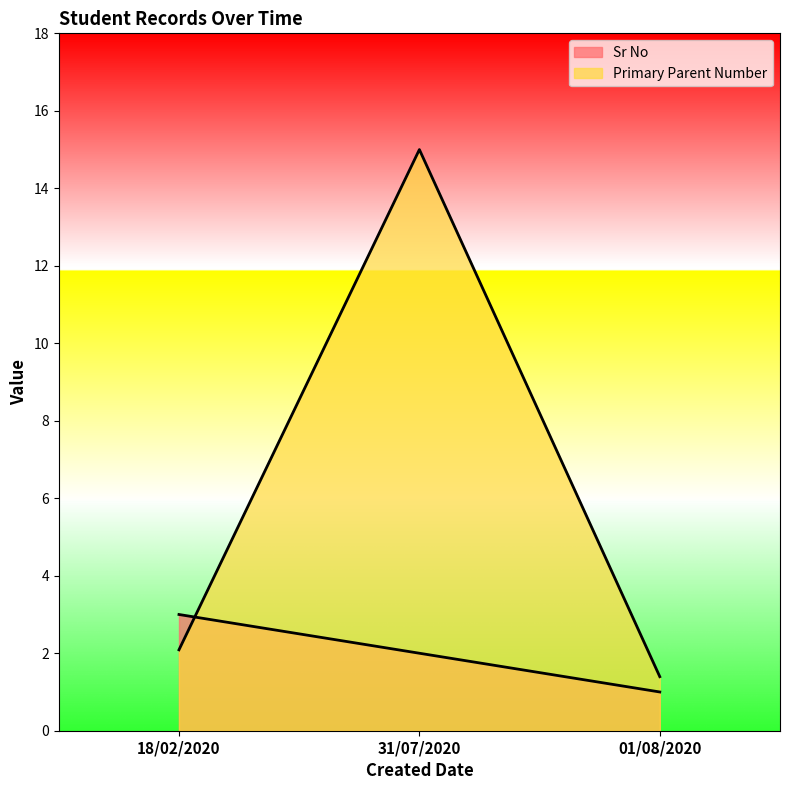

What is the total value across all series at 31/07/2020?

17.0